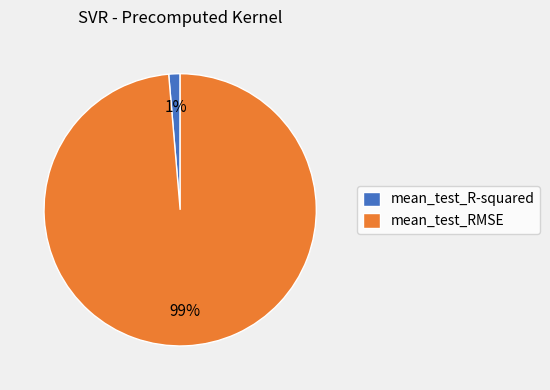

To the nearest percent, what percentage of the pie is mean_test_RMSE?

99%